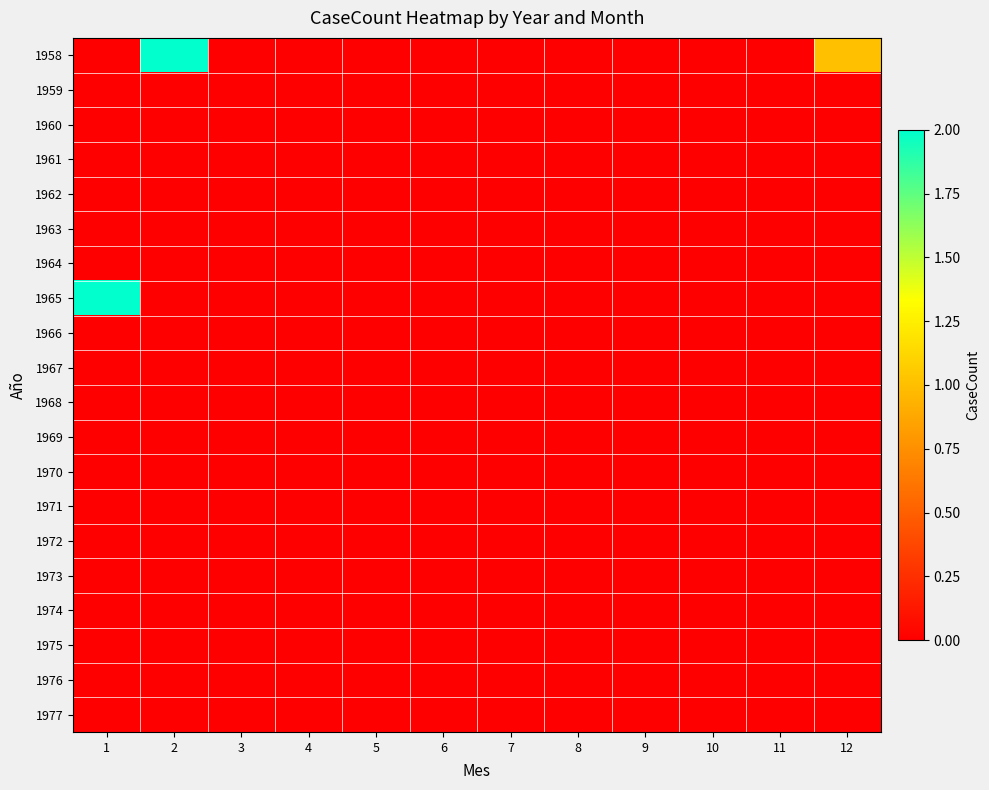

At which category is the sum across all series the highest?

1